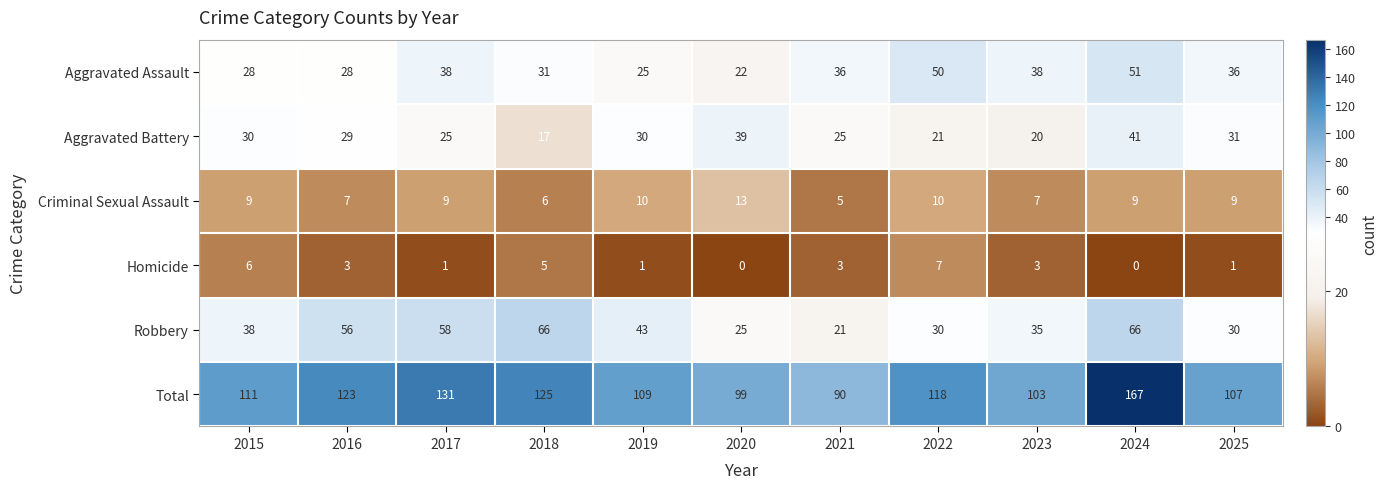

The value of Aggravated Assault at 2017 is 38. True or false?

True